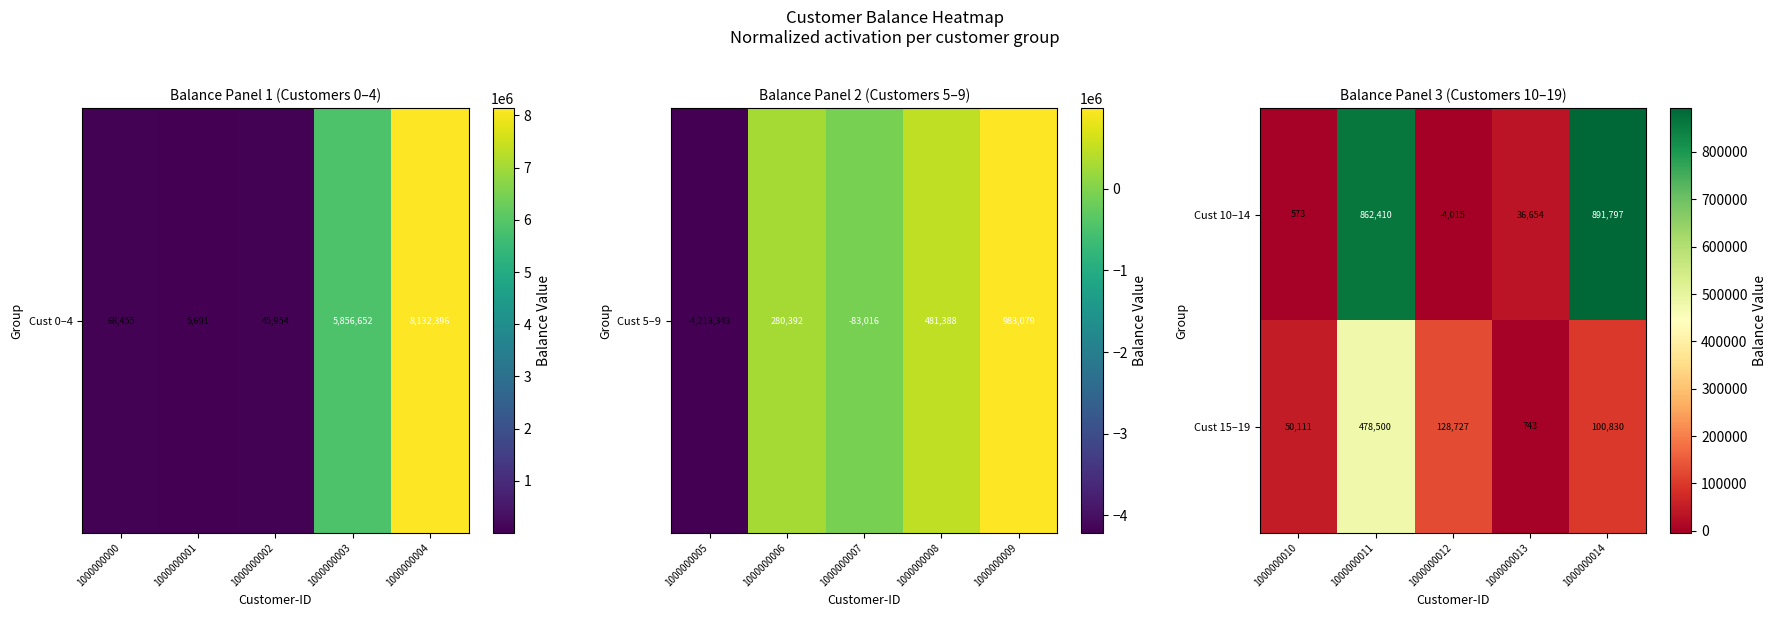

At which category is the sum across all series the highest?

1000000011